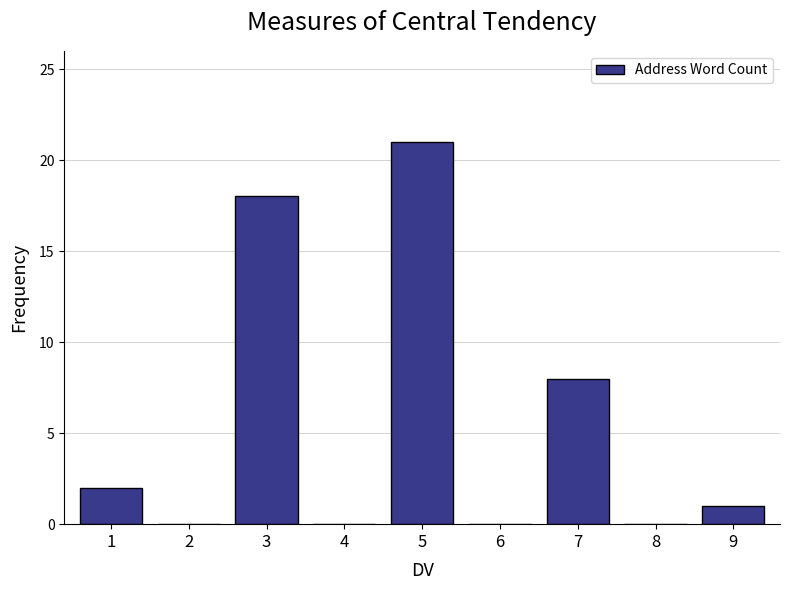

Reading right to left, list all the values displayed in this chart.

9=1	8=0	7=8	6=0	5=21	4=0	3=18	2=0	1=2